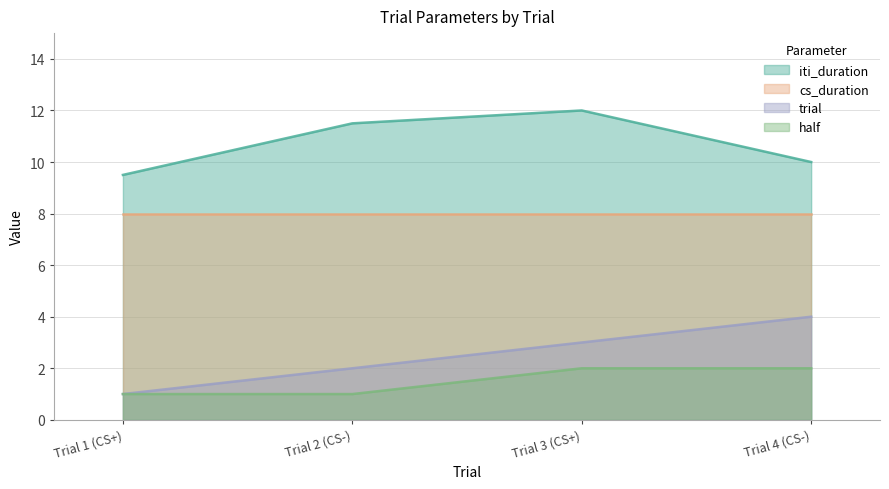

Is it true that half equals 1.0 at Trial 1 (CS+)?

True